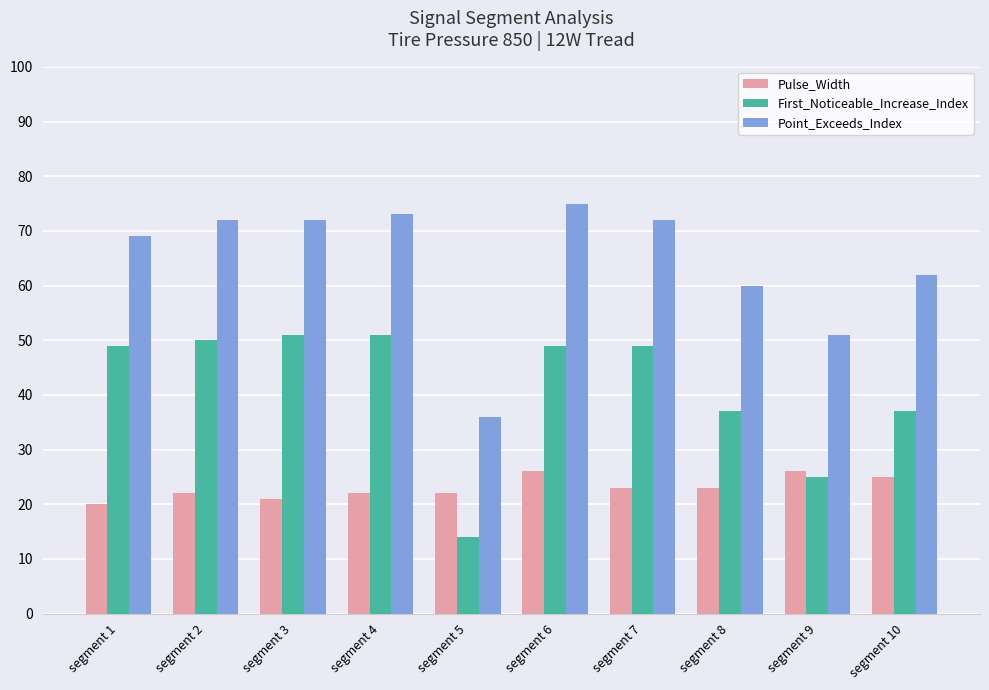

What is the difference between the highest and lowest values at segment 10?

37